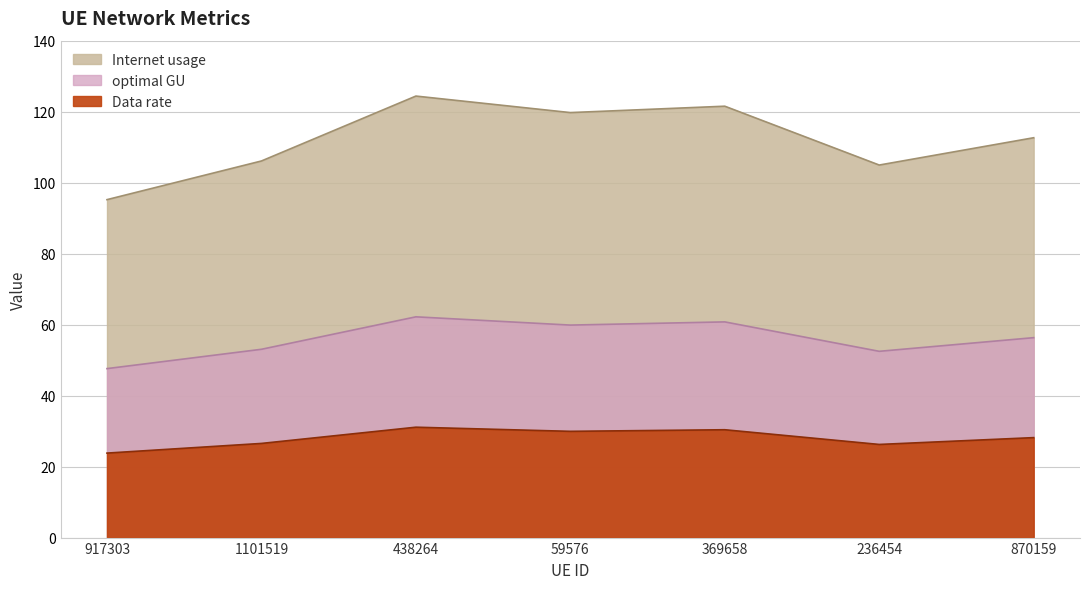

Does the chart display data point markers on the line(s)?

No